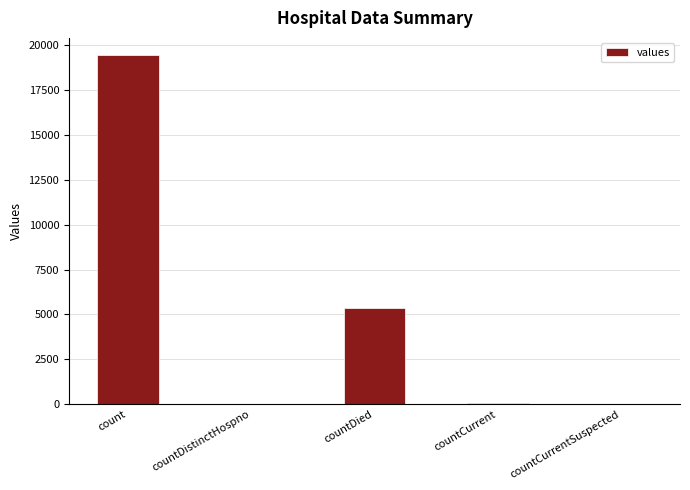

What is the maximum value shown in the chart?

19420